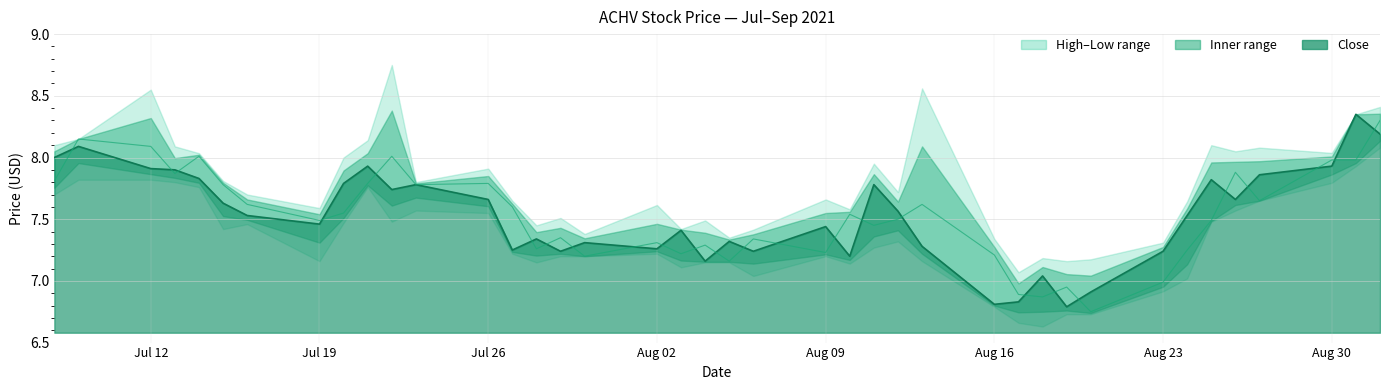

Which category has the lowest value across all series?

2021-08-20